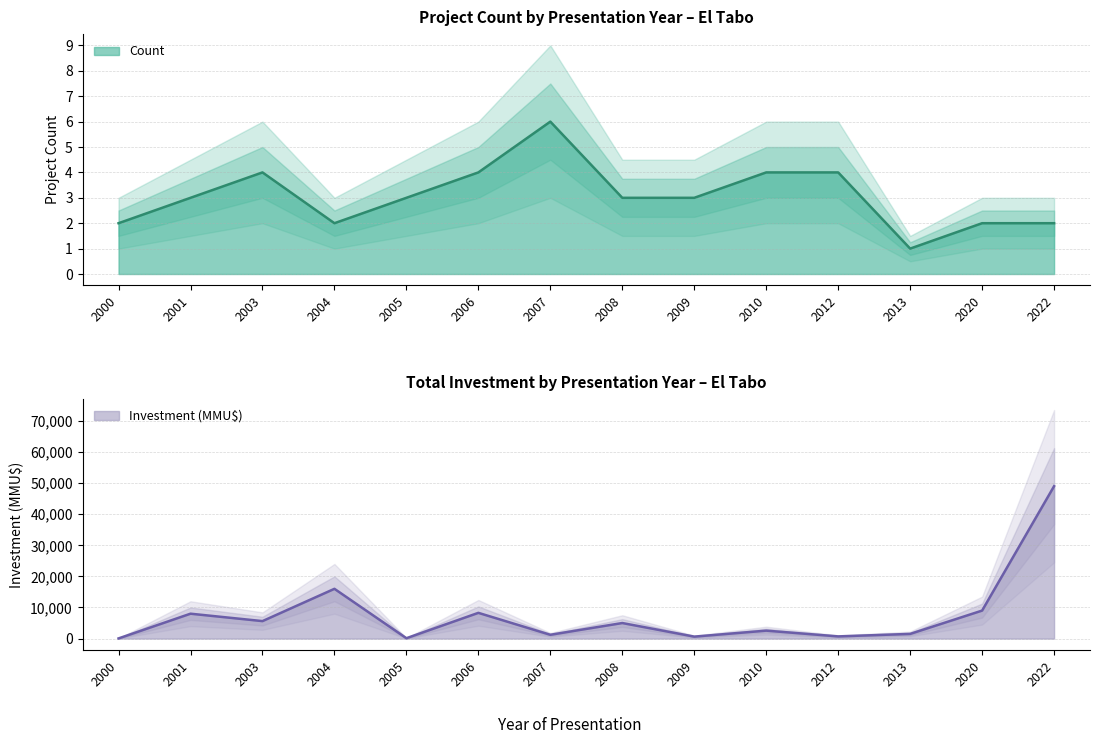

How many data points does each series have?

14